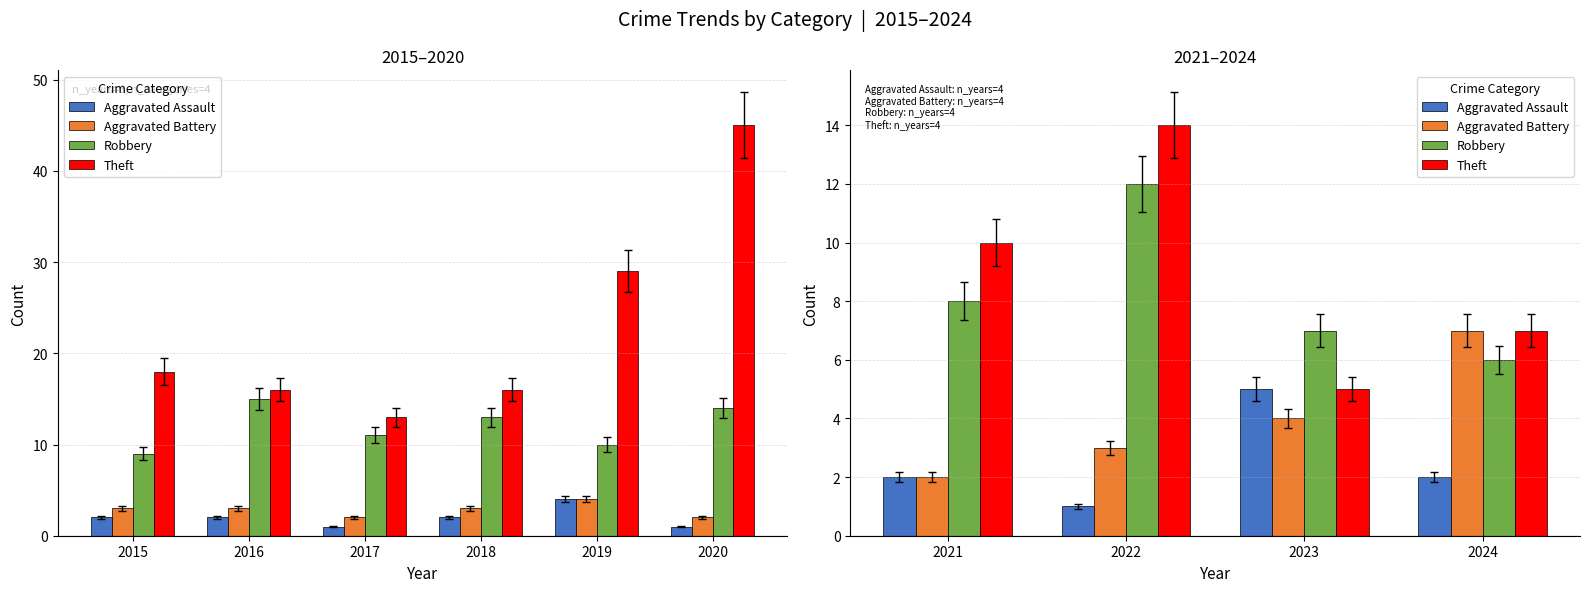

What are all the series names shown in the legend?

Aggravated Assault, Aggravated Battery, Robbery, Theft